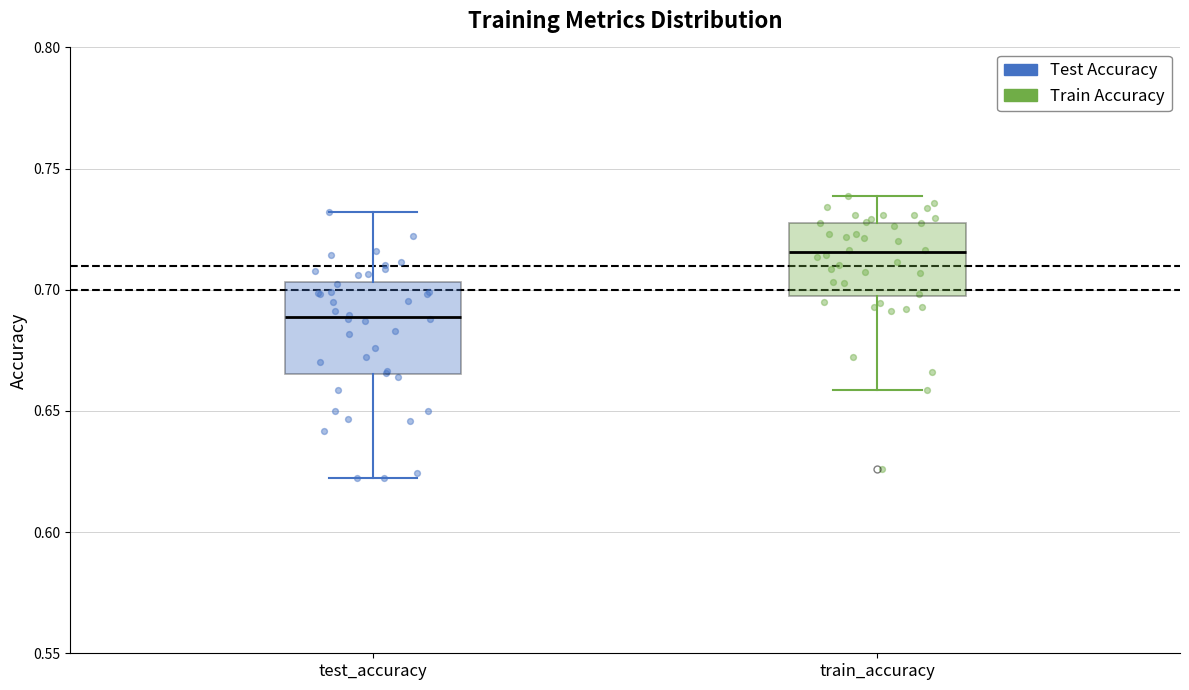

Comparing the boxes themselves (not the whiskers), which one is the tallest?

test_accuracy